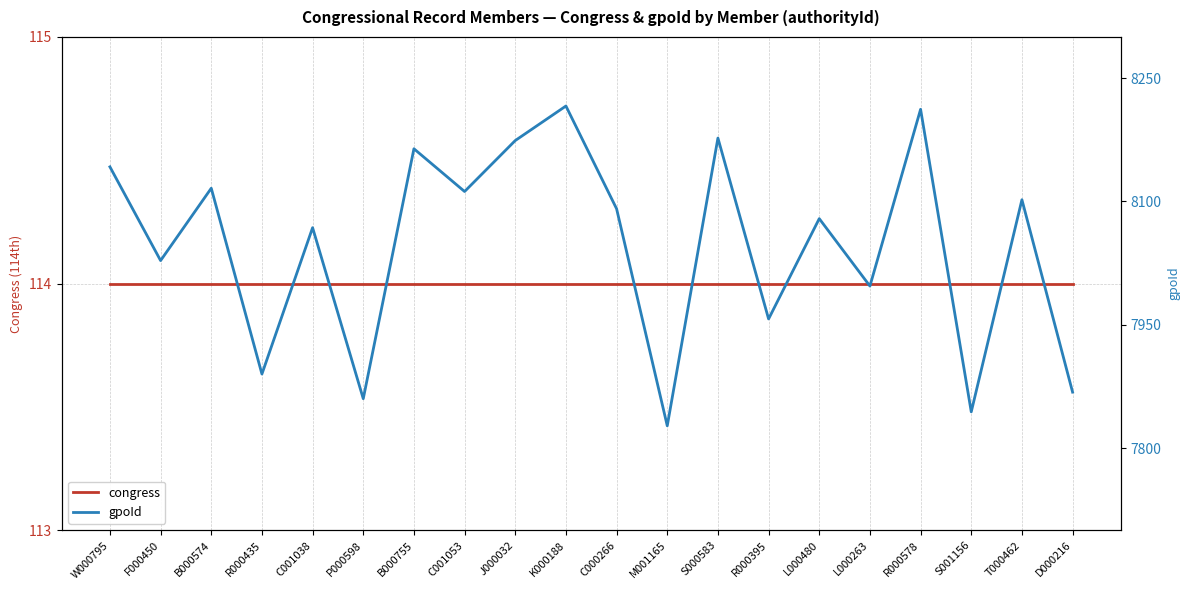

Which label corresponds to the smallest value in the chart?

W000795